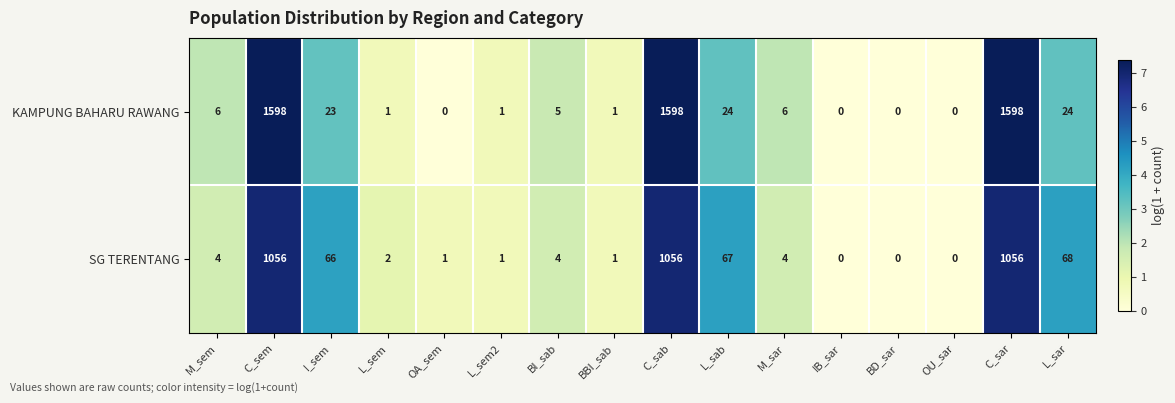

Which series has the largest total across all categories?

KAMPUNG BAHARU RAWANG